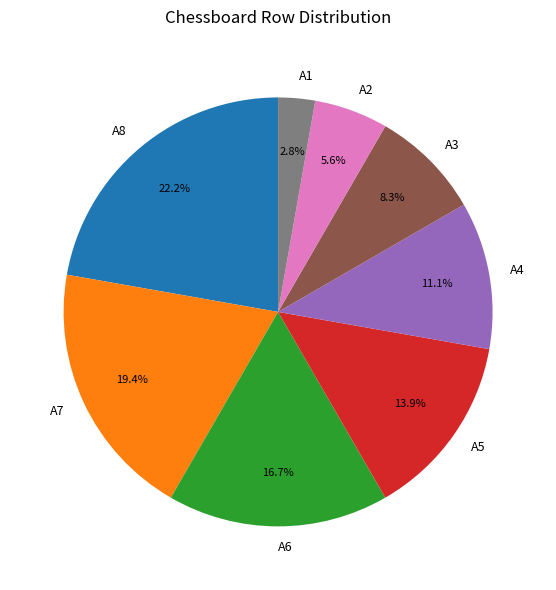

What is the largest slice in the pie chart?

A8